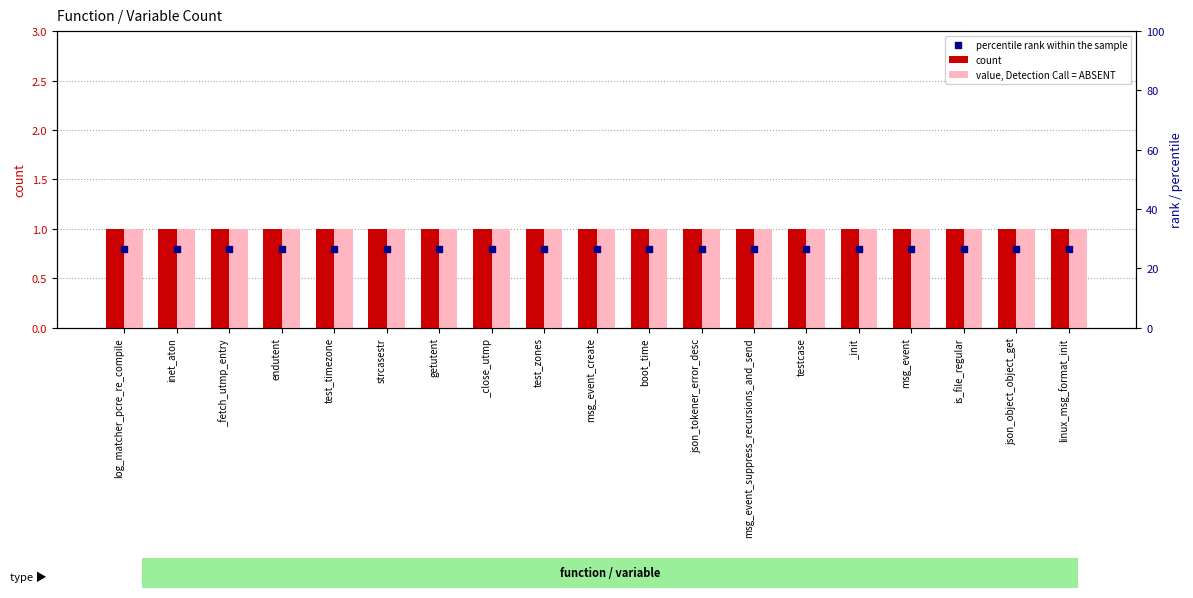

Which series contains the lowest Y value?

percentile rank within the sample